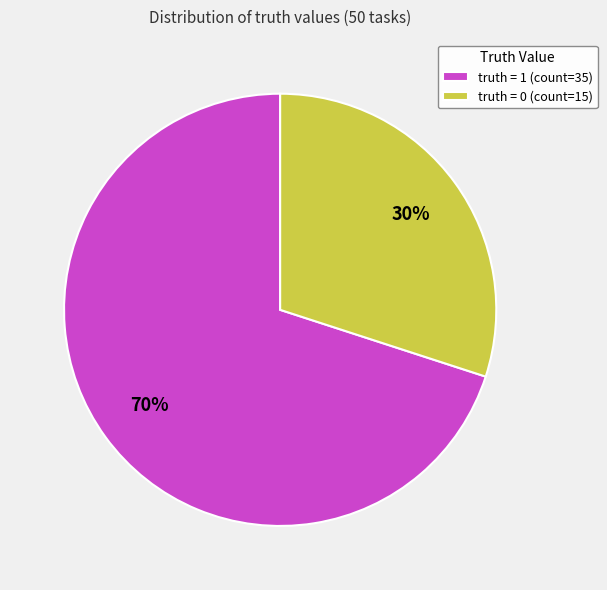

To the nearest percent, what is the difference between the truth = 1 and truth = 0 slice percentages?

40%